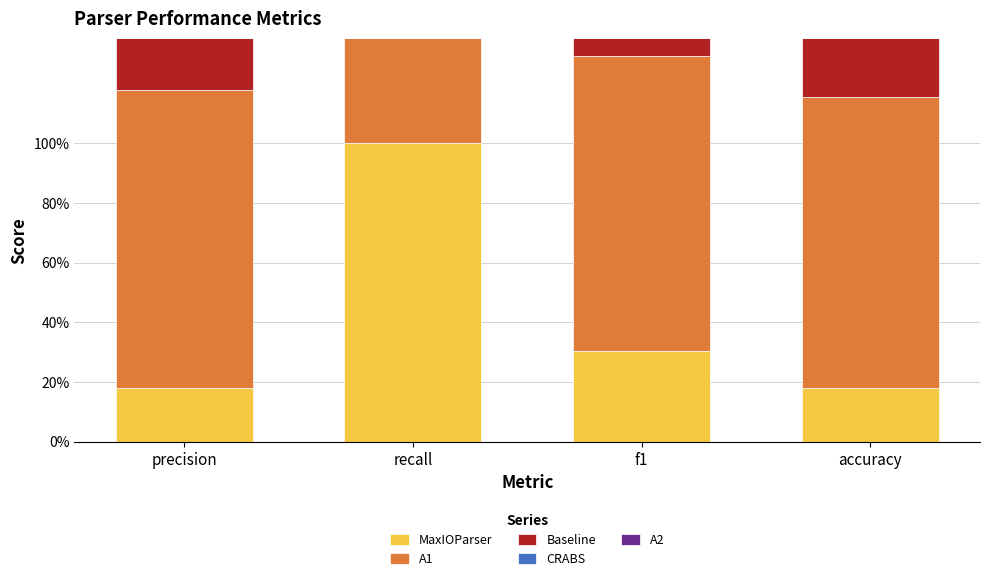

What is the total value across all series at f1?

4.3